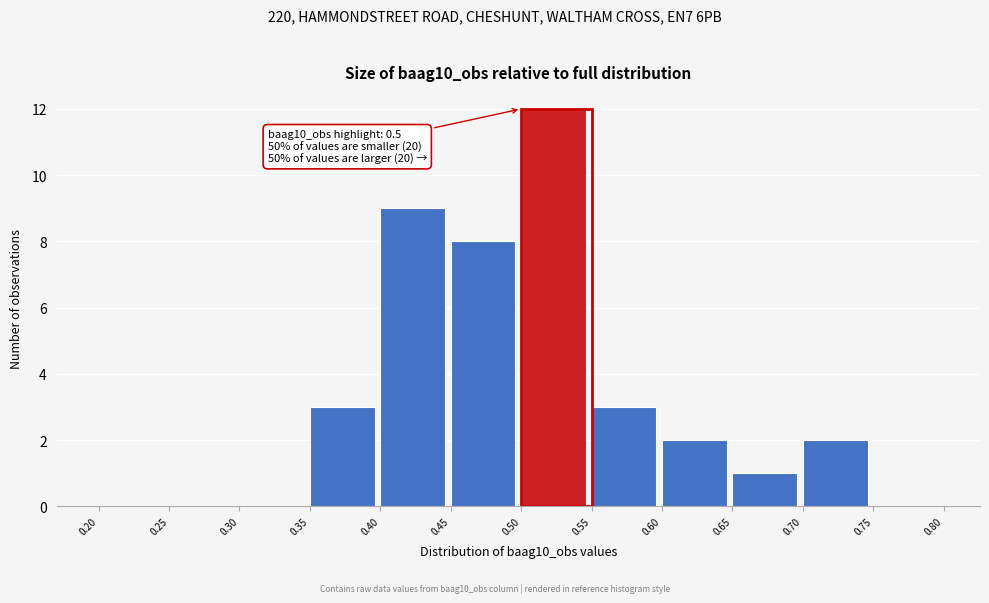

Which range on the x-axis has the tallest bar?

0.50 to 0.55